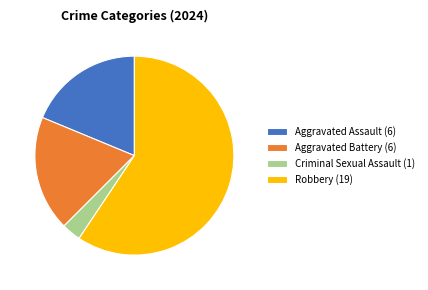

How many slices are in this pie chart?

4